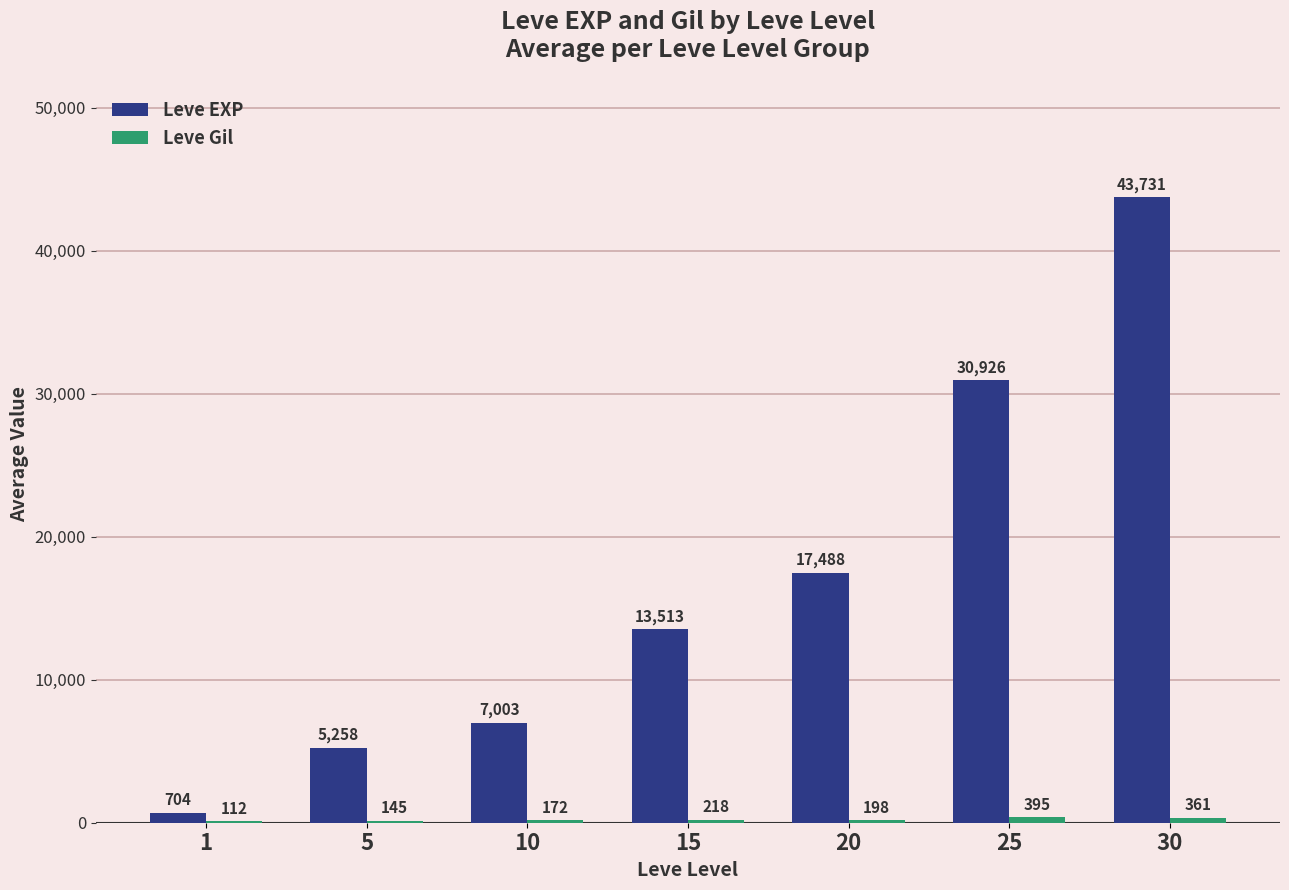

What is the total value across all series at 25?

31321